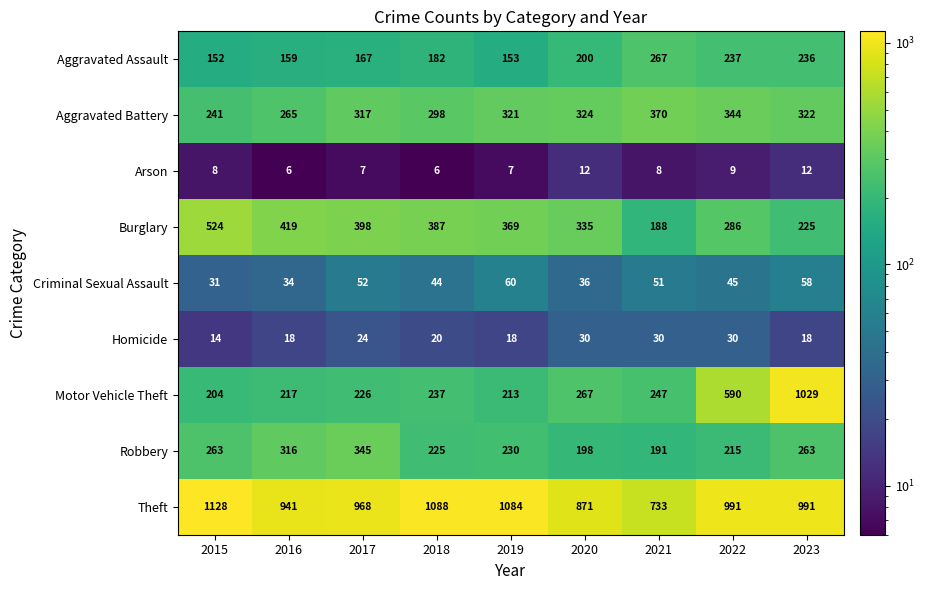

How many distinct data groups are displayed?

9